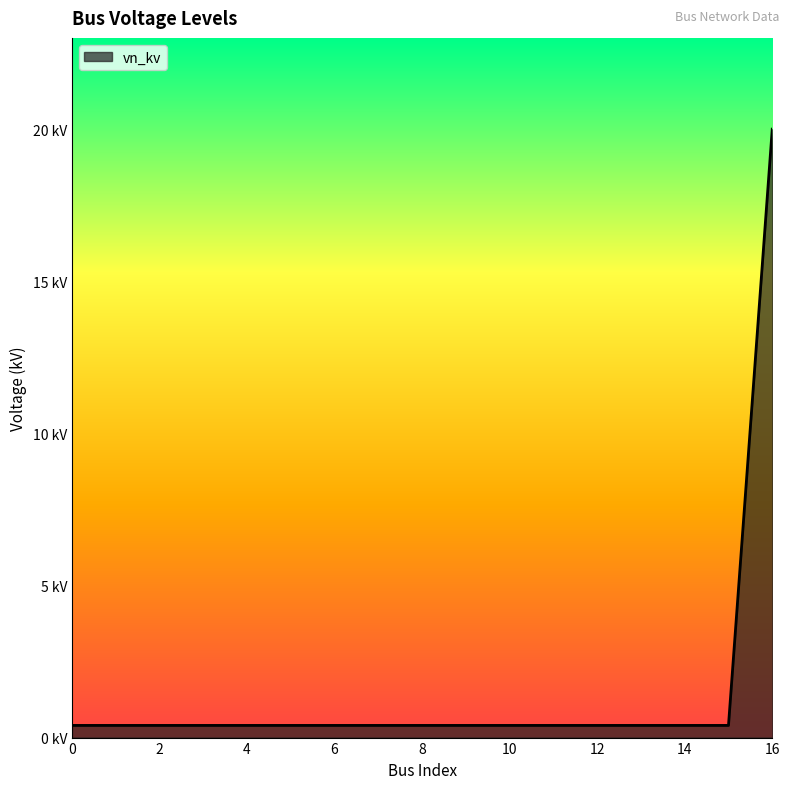

Does the chart have visible grid lines?

No